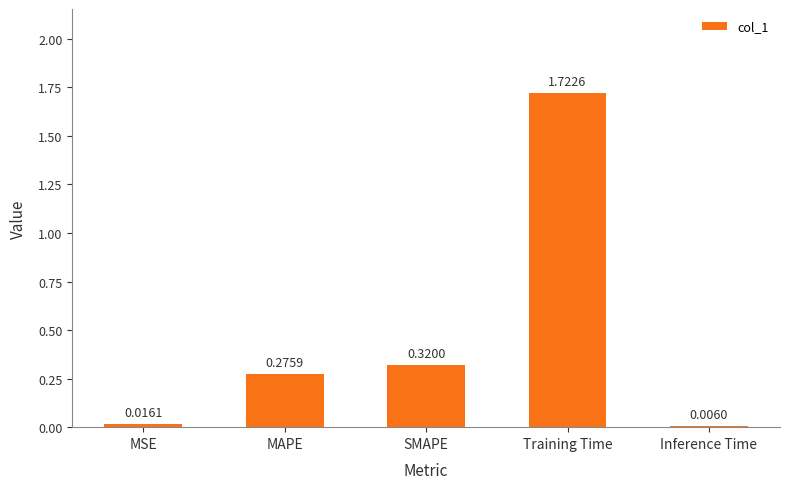

Which has a higher value, SMAPE or MSE?

SMAPE